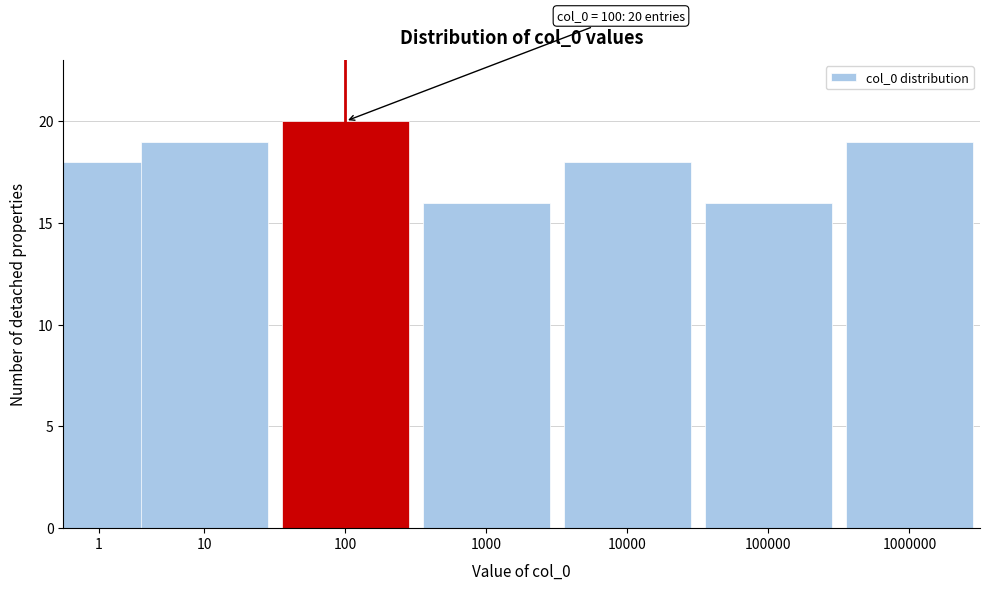

Reading right to left, list all the values displayed in this chart.

19	16	18	16	20	19	18